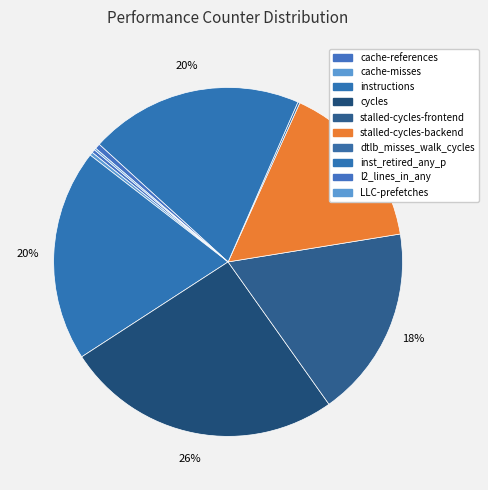

Approximately how many times larger is the value at instructions compared to cache-misses?

64.7